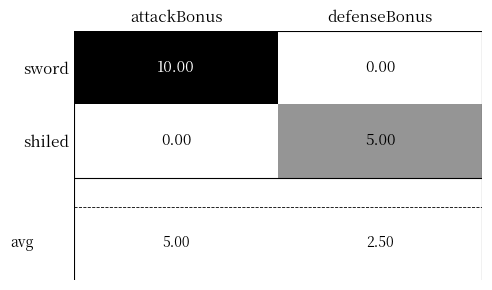

Which category has the highest value in the sword series?

attackBonus